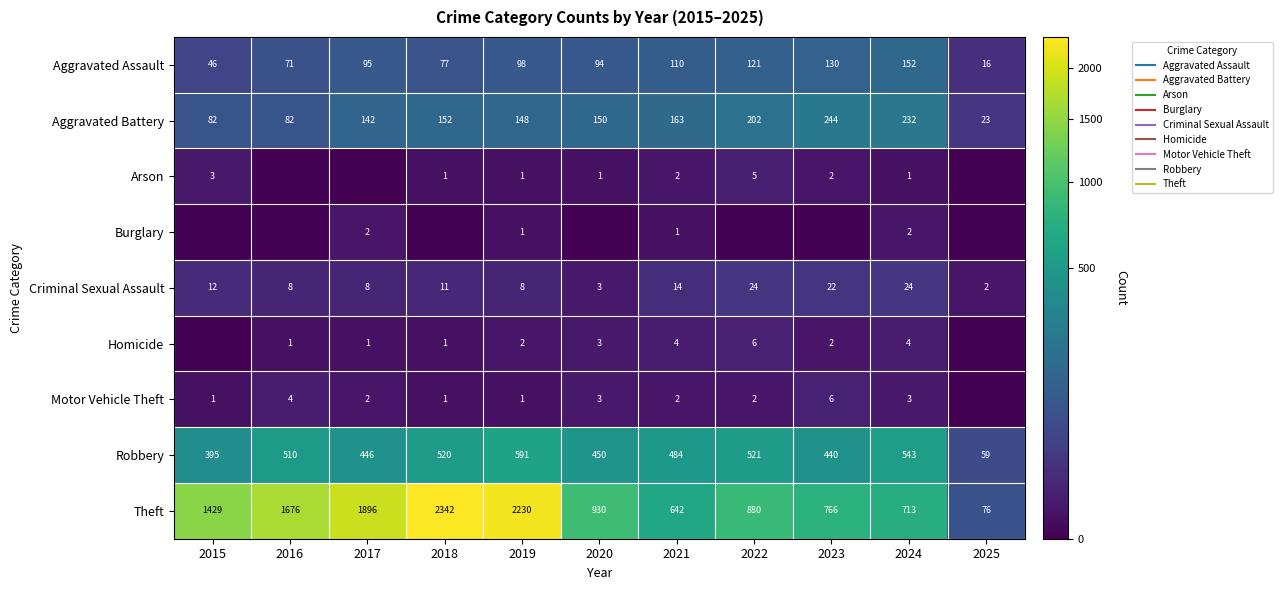

What is the difference between the maximum and second lowest values in the Robbery series?

196